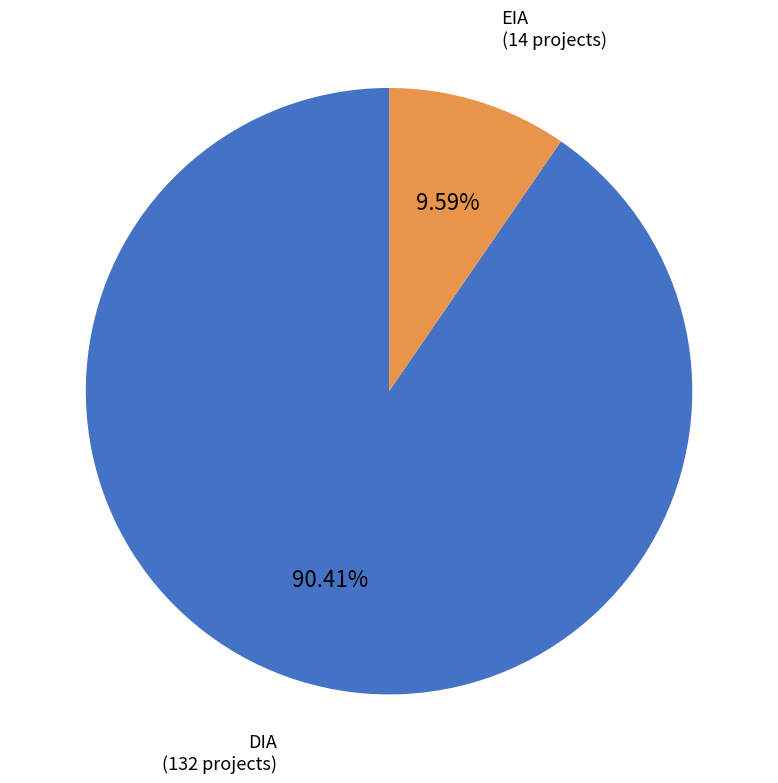

To the nearest percent, what is the difference between the largest and smallest slice percentages?

81%